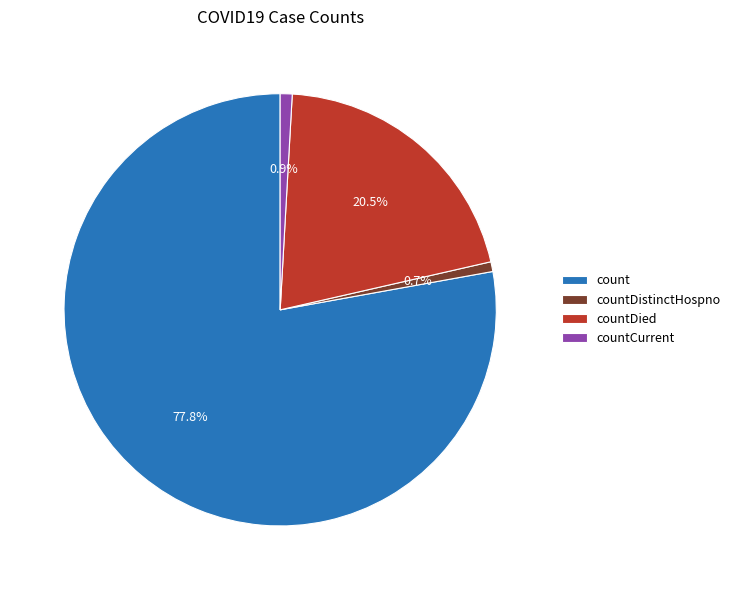

Which has a higher value, countCurrent or count?

count